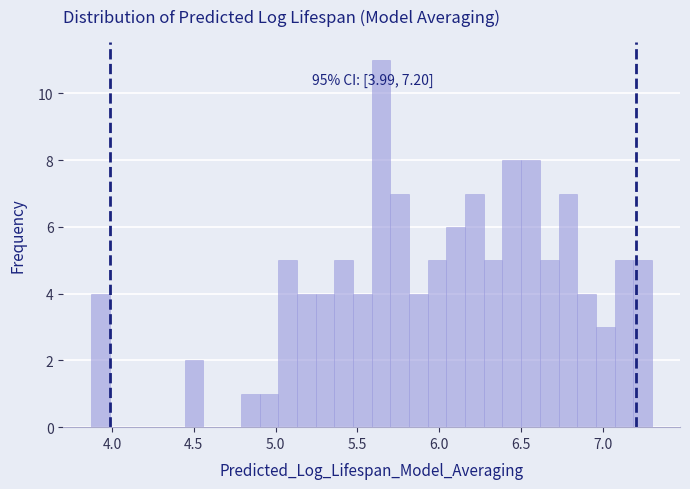

Around what value on the x-axis is the tallest bar? Give the approximate position of its centre, as read against the axis.

5.65